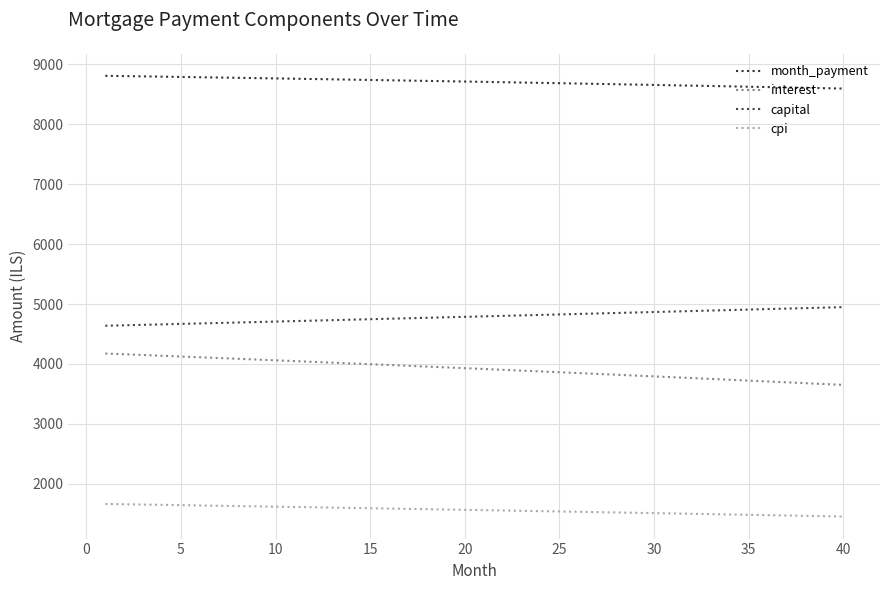

How many lines are shown in the chart?

4